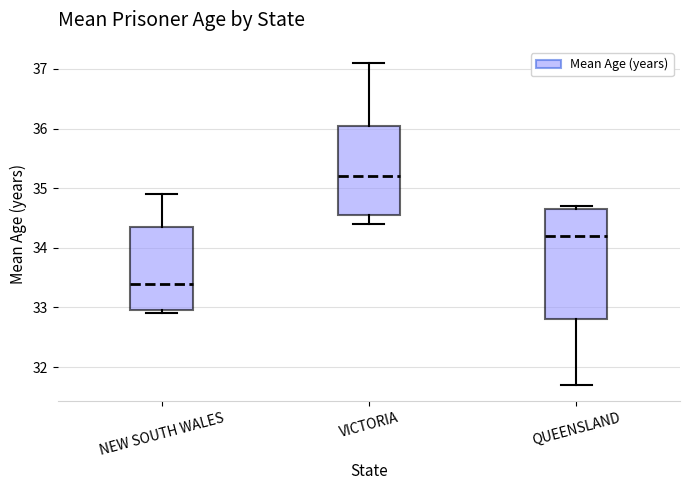

Comparing the boxes themselves (not the whiskers), which one is the tallest?

QUEENSLAND